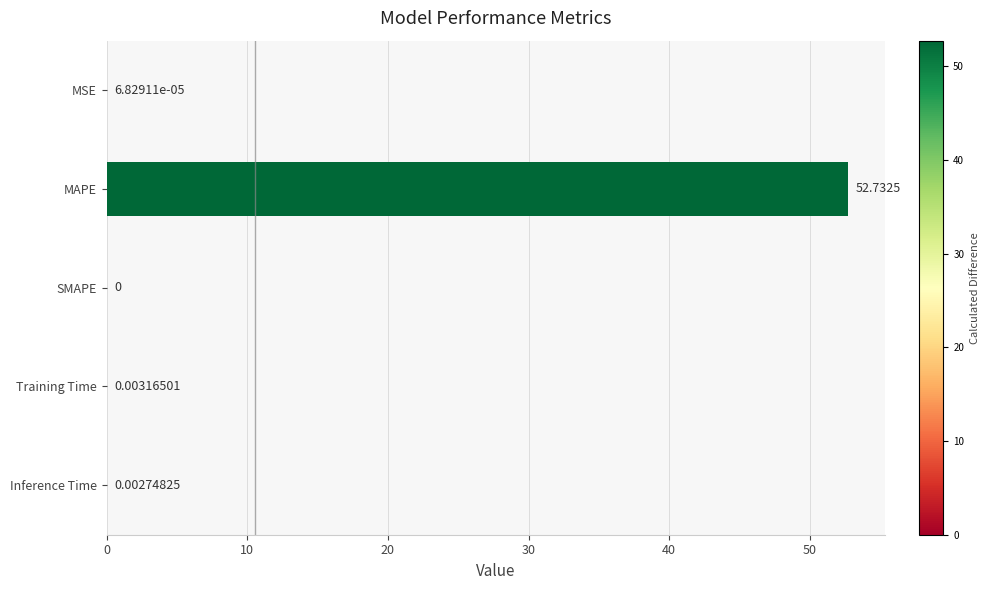

What is the change in value from MAPE to Inference Time?

-52.7